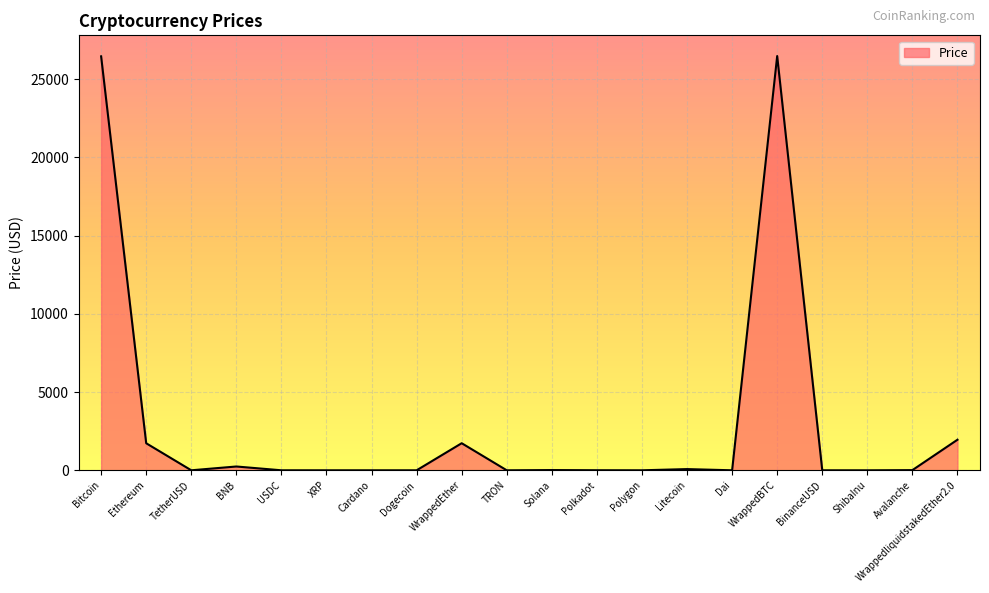

What is the maximum value shown in the chart?

26486.1